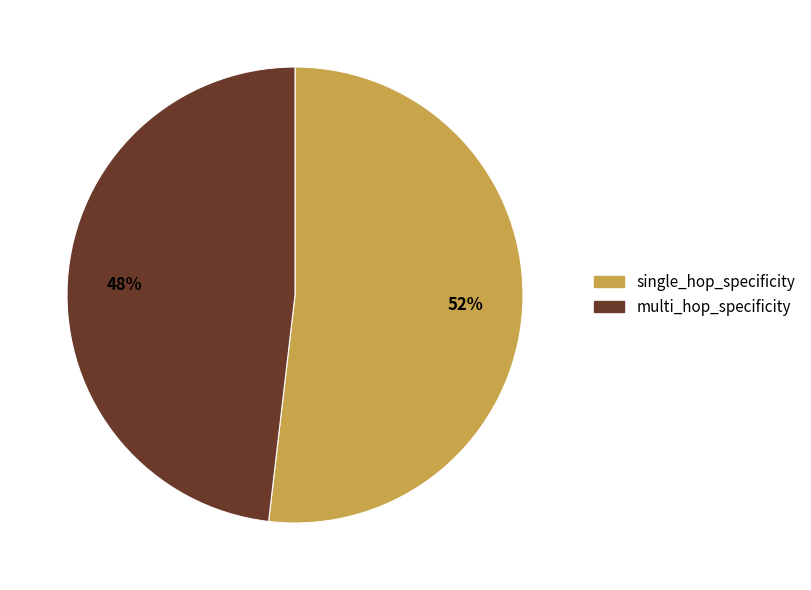

Combined, do single_hop_specificity and multi_hop_specificity account for over 50%?

Yes